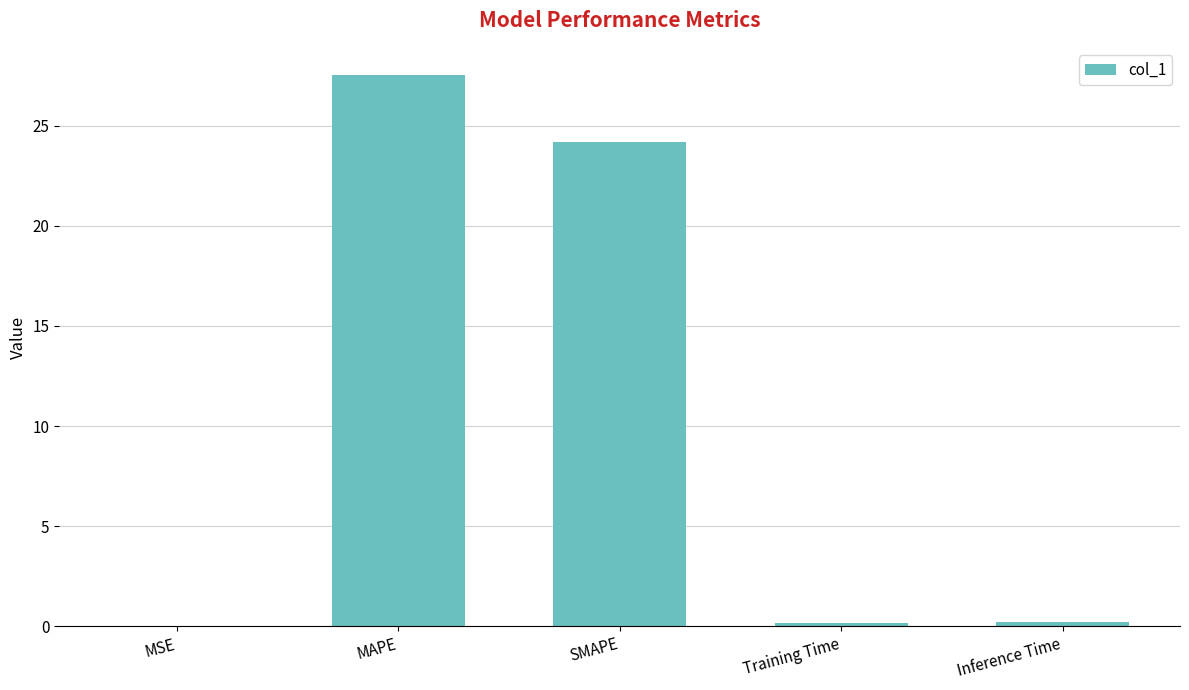

Which label corresponds to the largest value in the chart?

MAPE